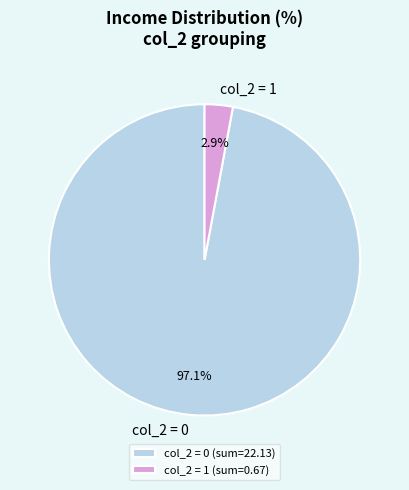

Is the sum of col_2 = 0 and col_2 = 1 greater than half?

Yes